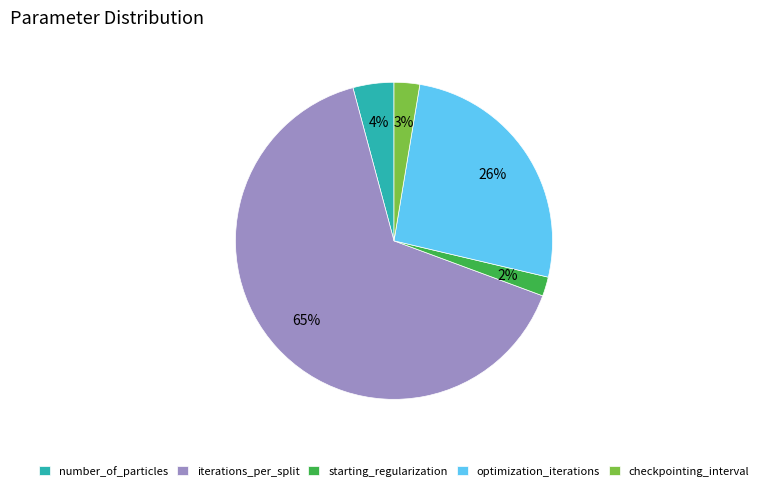

Is the sum of optimization_iterations and starting_regularization greater than half?

No